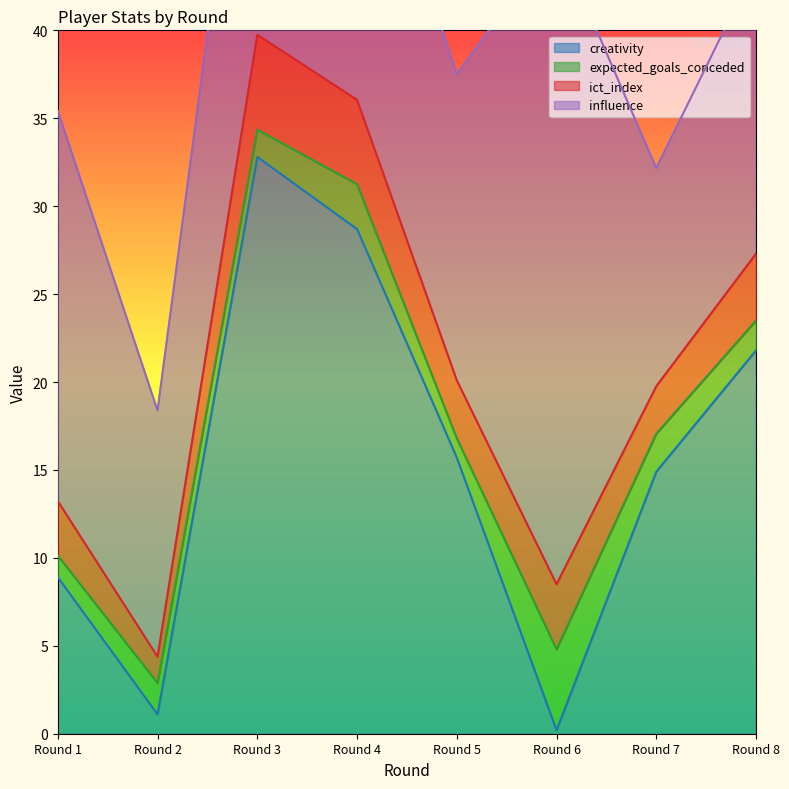

Is it true that creativity equals 15.7 at Round 5?

True